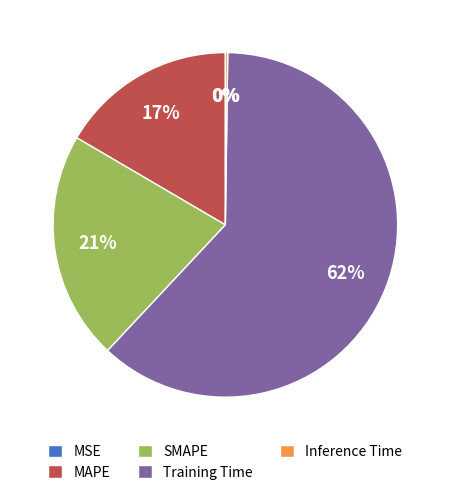

What is the majority slice?

Training Time